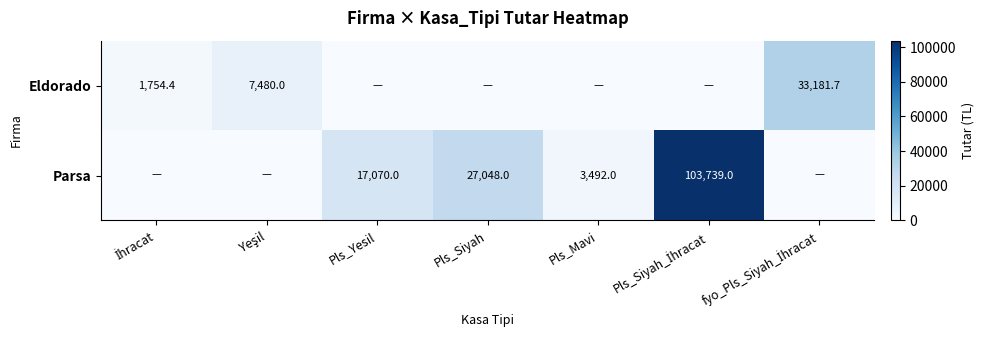

Which category has the highest value across all series?

Pls_Siyah_İhracat